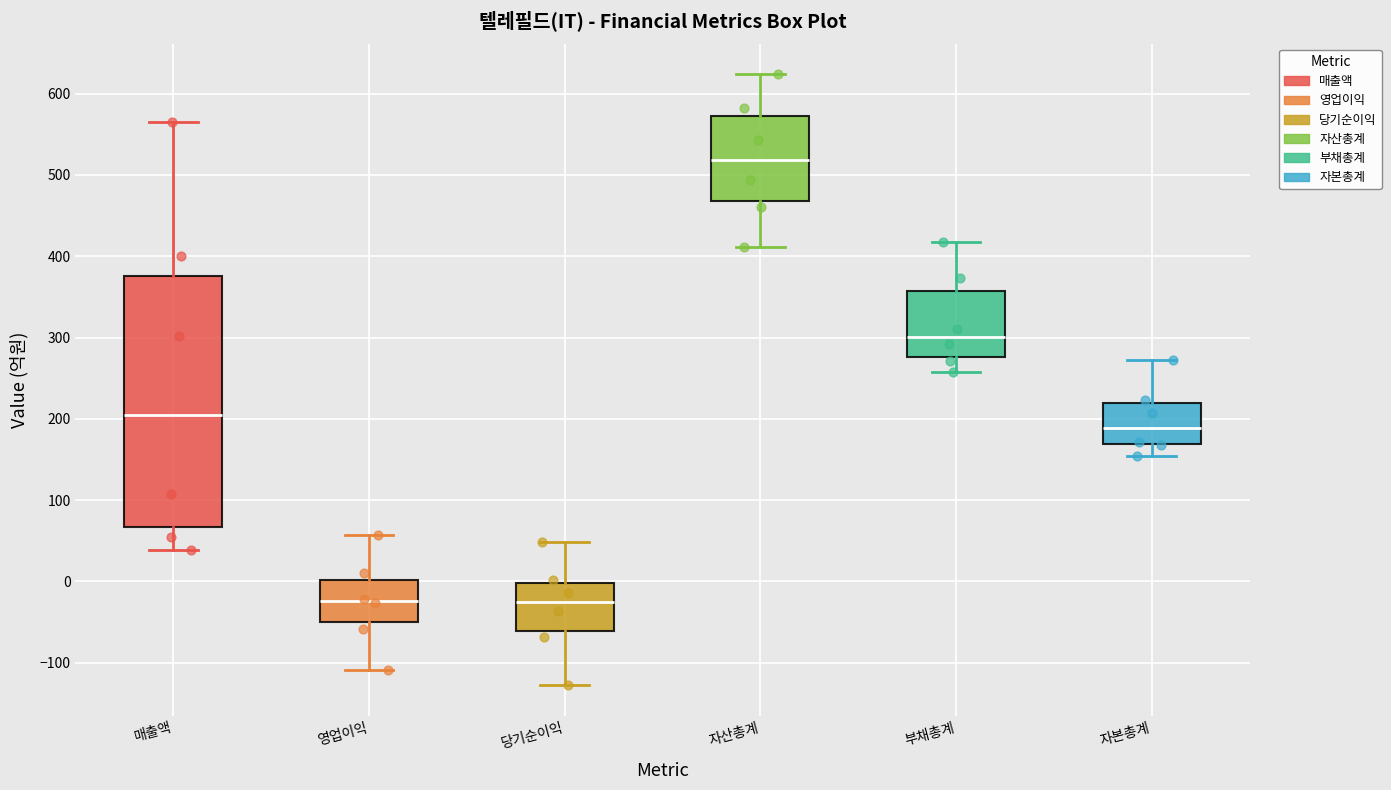

Reading left to right, transcribe this box plot: for each box, give where its median line is, the range the box spans, and where its two whiskers end, as read against the y-axis. The values are not printed on the chart, so give them approximately, as read against the axis.

매출액: median 210, box 70 to 380, whiskers 40 to 570
영업이익: median -20, box -50 to 0, whiskers -110 to 60
당기순이익: median -30, box -60 to 0, whiskers -130 to 50
자산총계: median 520, box 470 to 570, whiskers 410 to 620
부채총계: median 300, box 280 to 360, whiskers 260 to 420
자본총계: median 190, box 170 to 220, whiskers 150 to 270